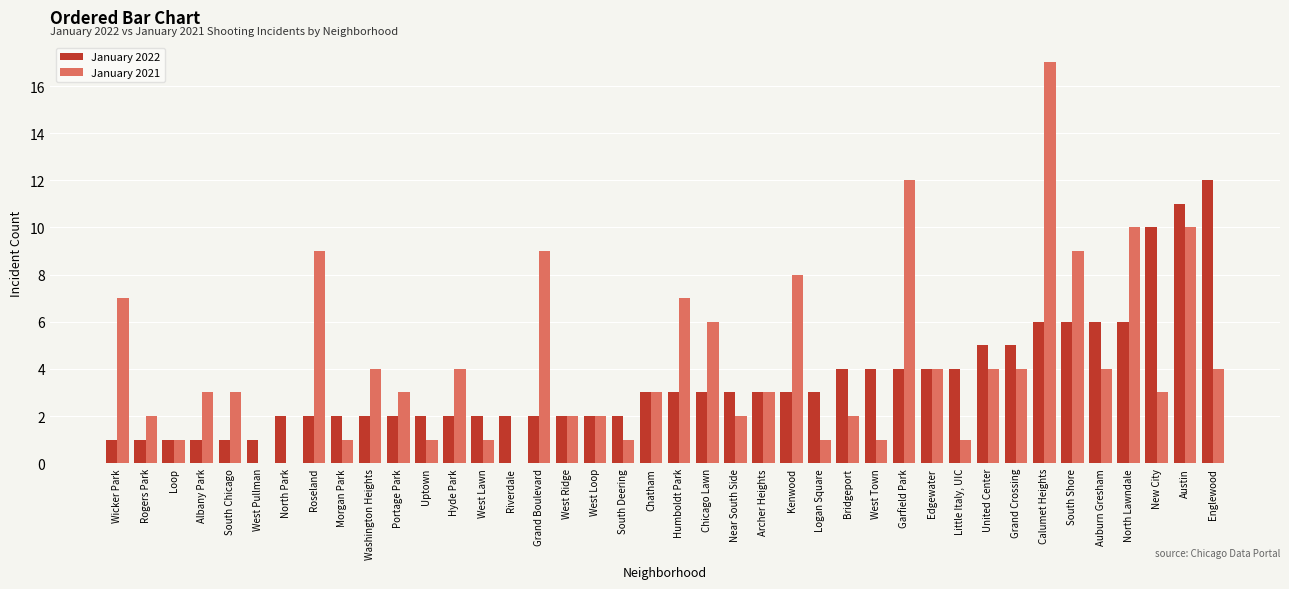

True or false: January 2022 has a value of 2 at Morgan Park.

True